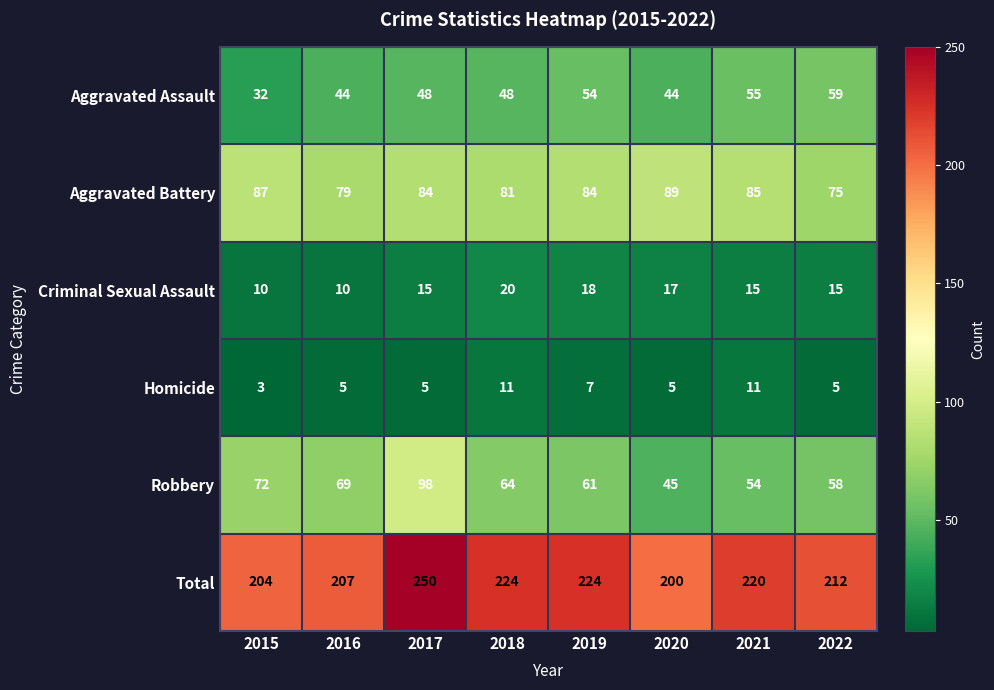

Read the Criminal Sexual Assault value at 2018, to the nearest 10.

20